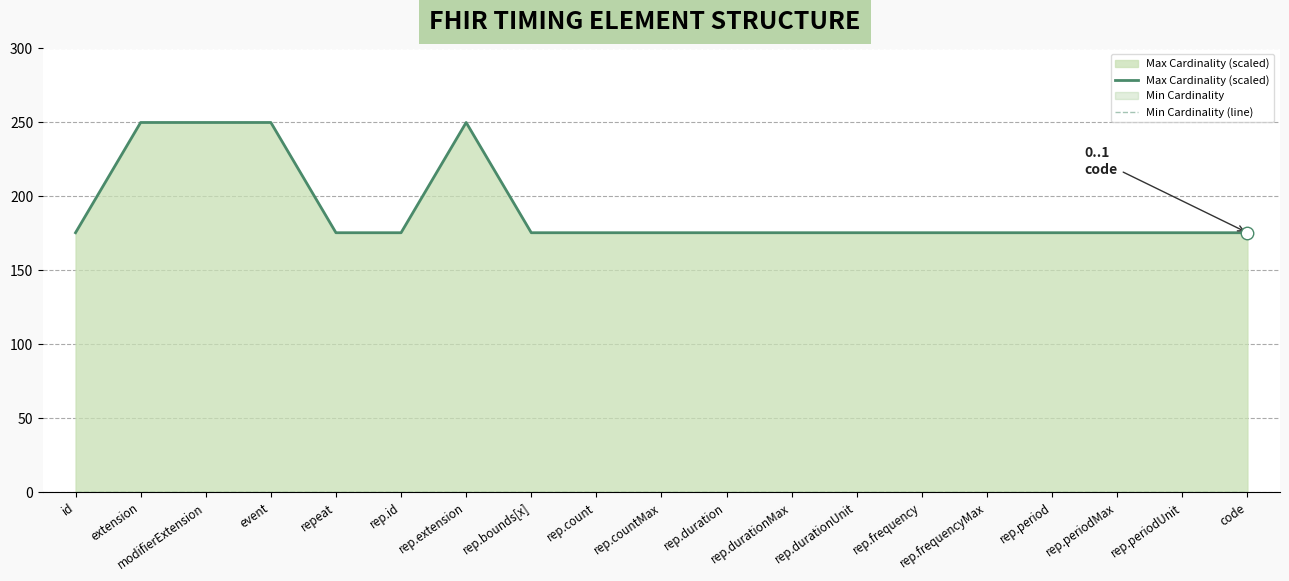

At which label does Min Cardinality (line) reach its peak?

id